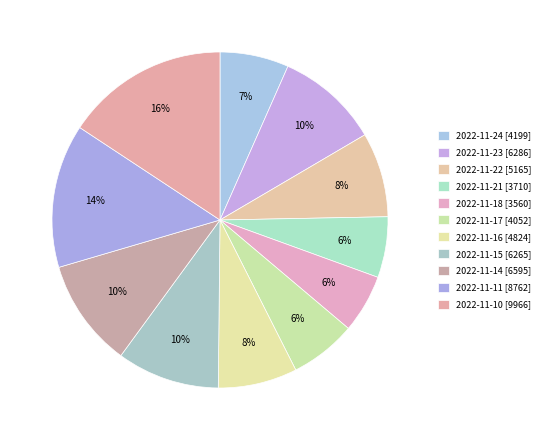

To the nearest percent, what portion does 2022-11-14 represent?

10%